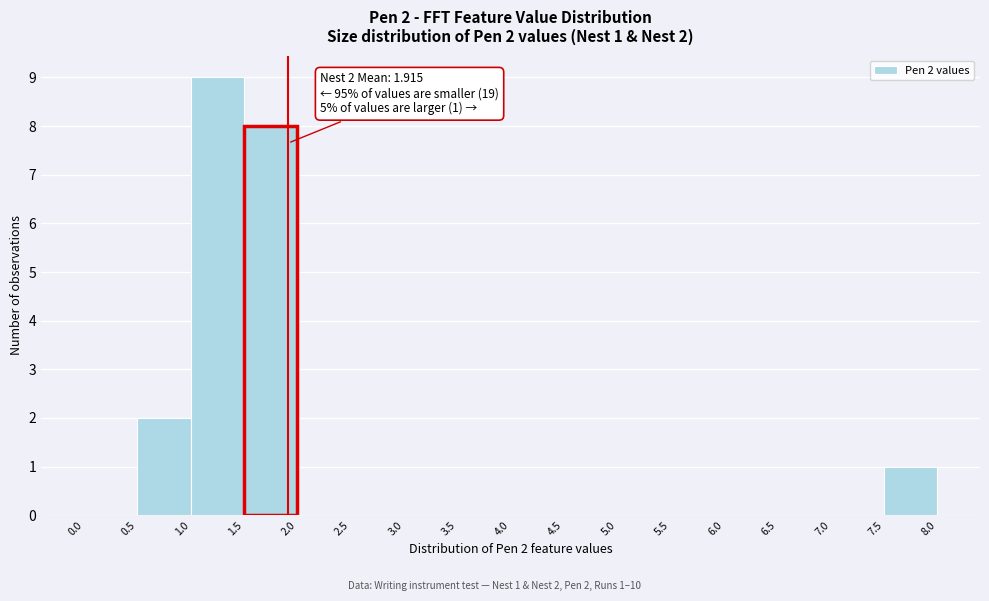

Over which range of the x-axis is the bar tallest?

1.0 to 1.5